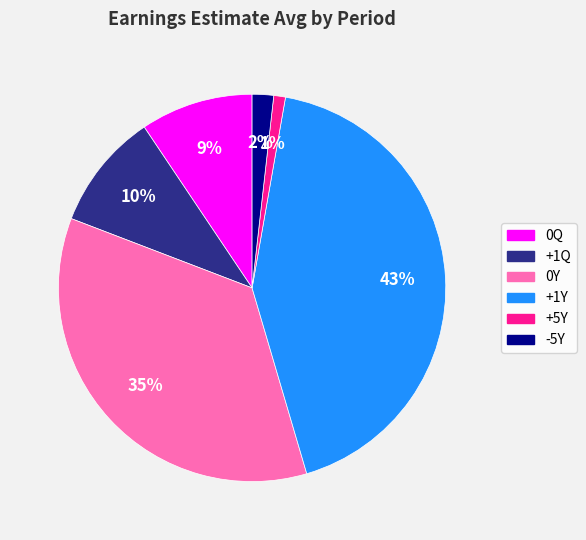

To the nearest percent, what is the difference between the -5Y and +5Y slice percentages?

1%